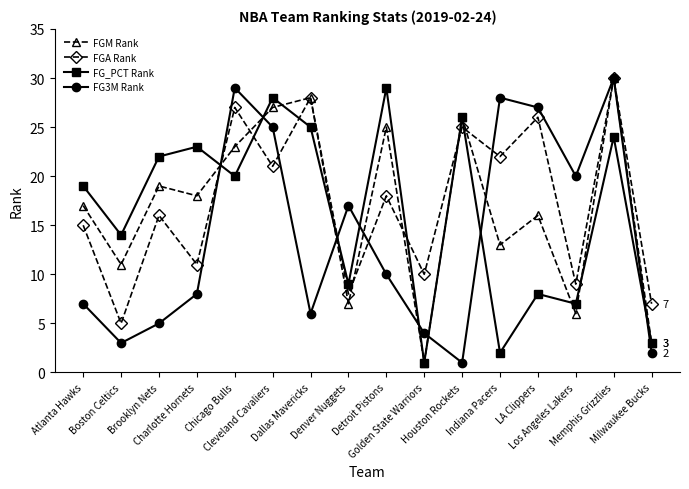

What is the label of the 4th point from the left?

Charlotte Hornets